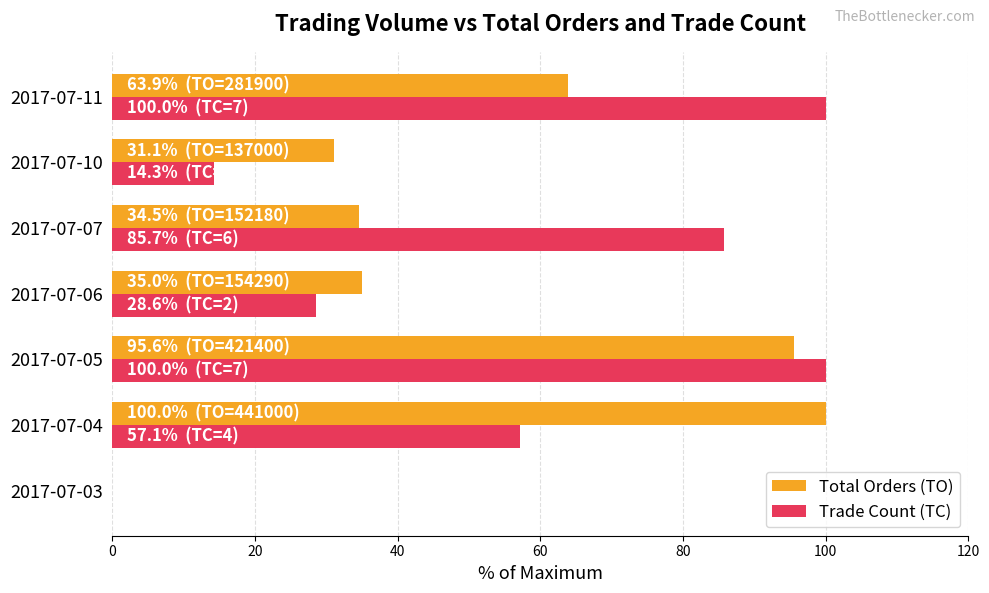

At which category is the sum across all series the highest?

2017-07-05